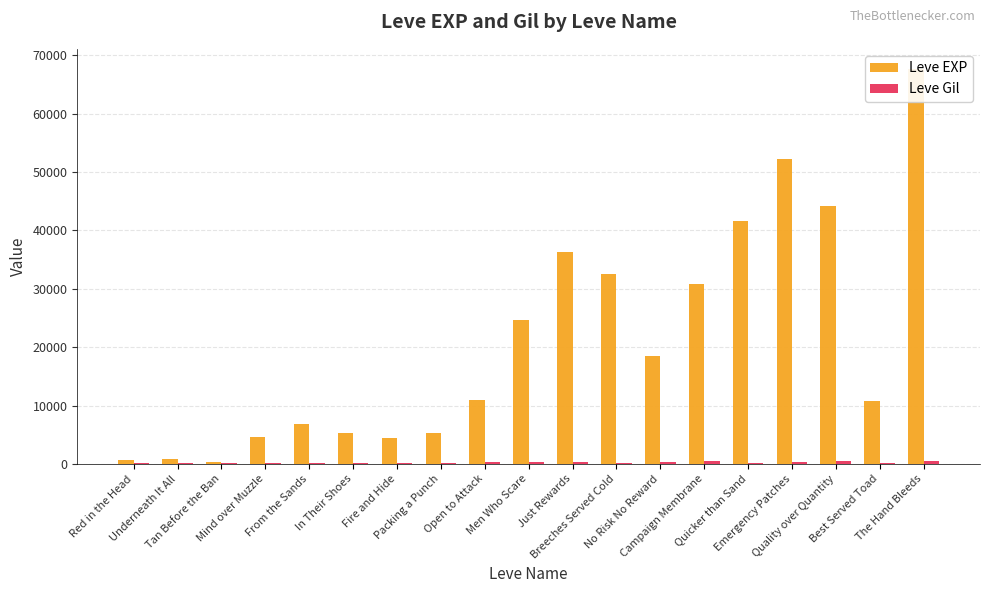

Is the value of Leve EXP at Best Served Toad greater than the value of Leve Gil at Quicker than Sand?

Yes